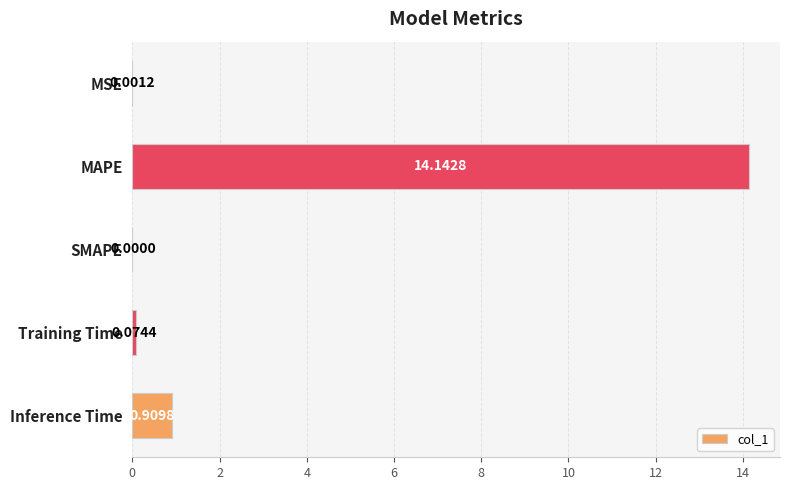

How many values are above zero?

4